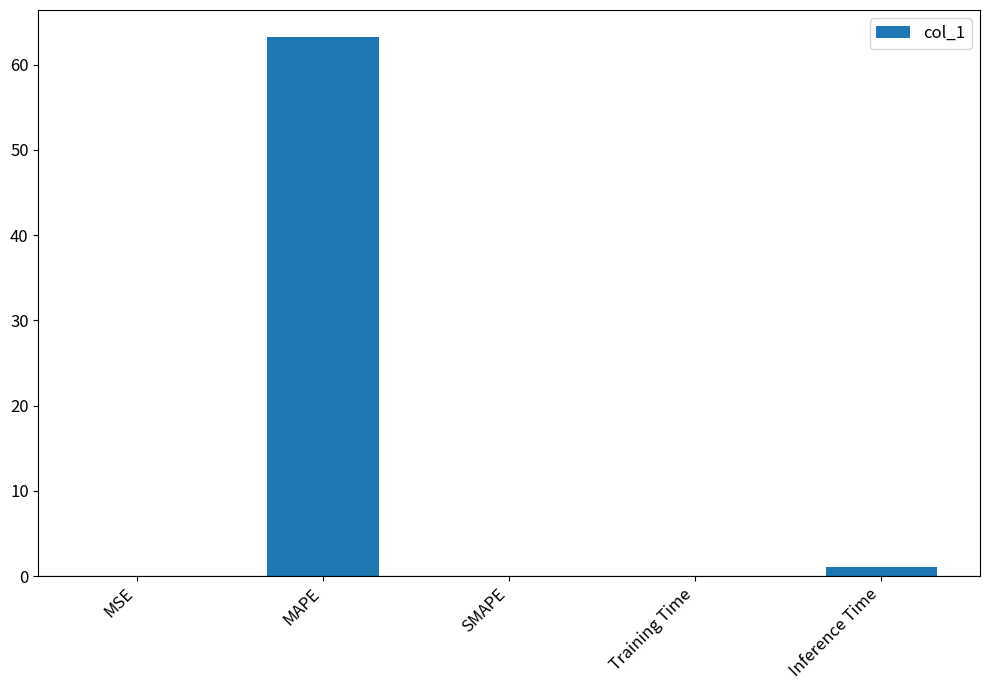

What is the change in value from MAPE to SMAPE?

-63.2